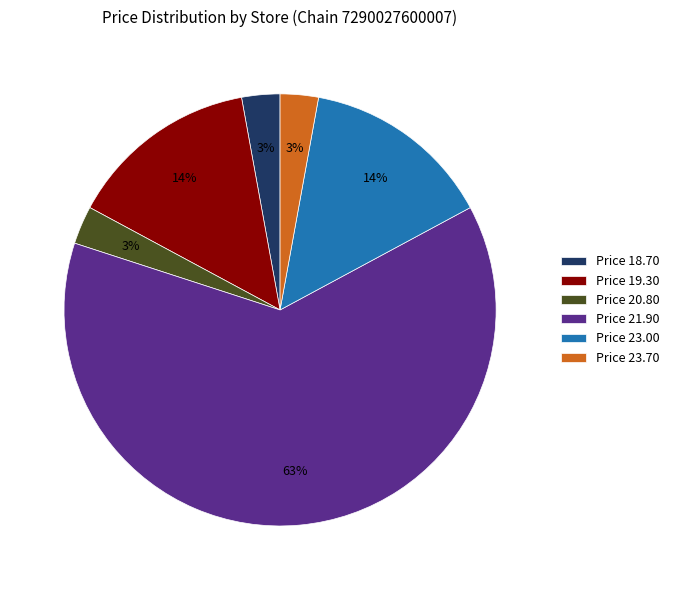

The Price 21.90 slice represents 63% of the pie. True or false?

True